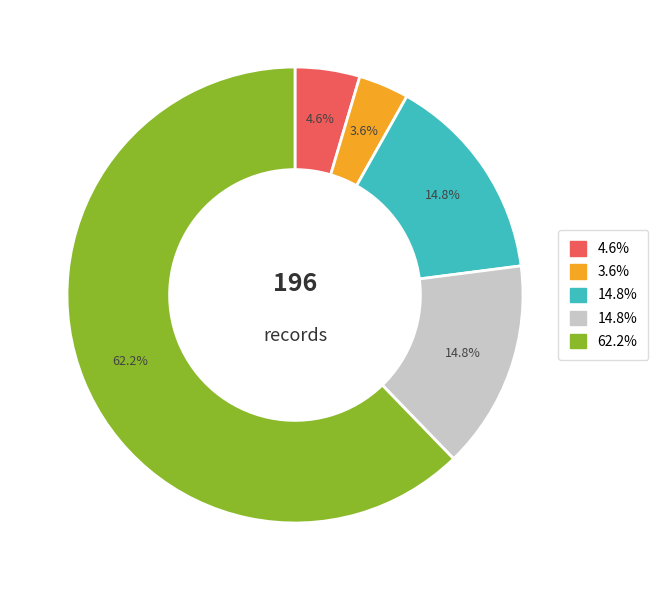

Does any single category account for the majority?

Yes